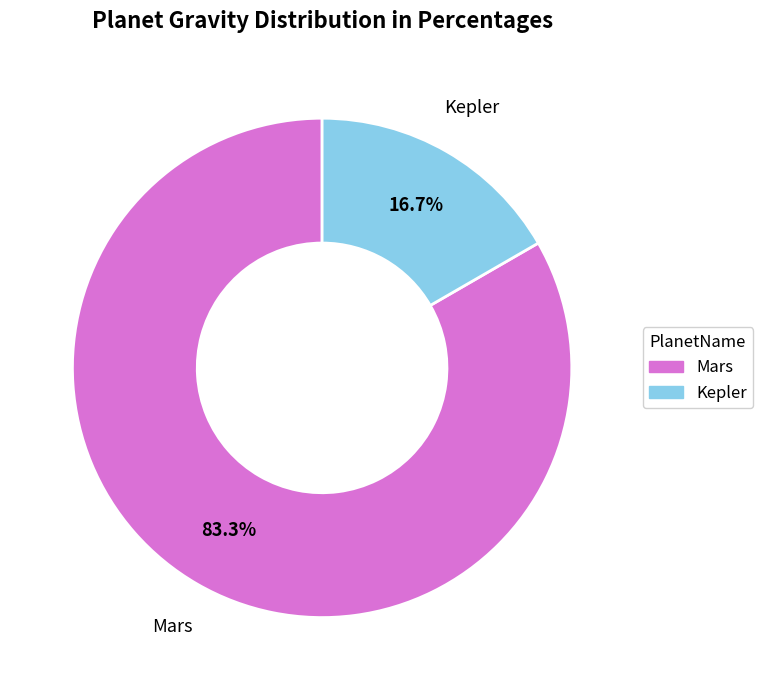

Which category has the biggest portion of the pie?

Mars